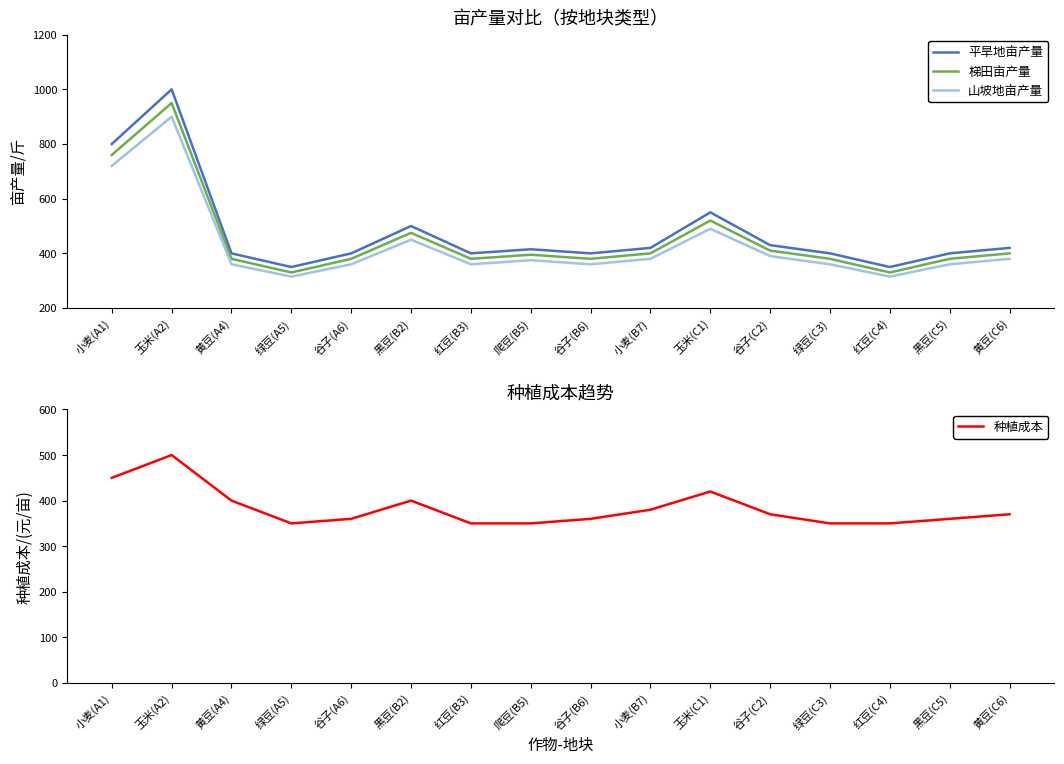

True or false: 梯田亩产量 and 山坡地亩产量 cross at least once.

False